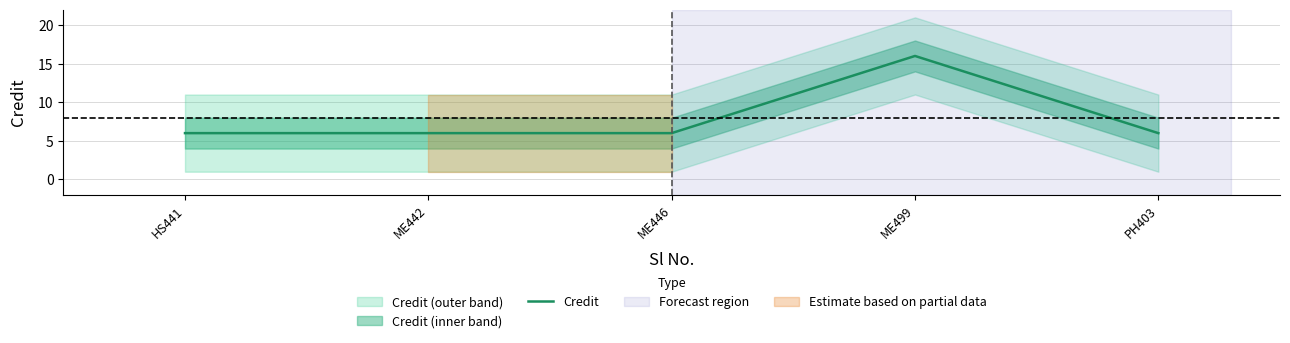

What position from the left is PH403?

5